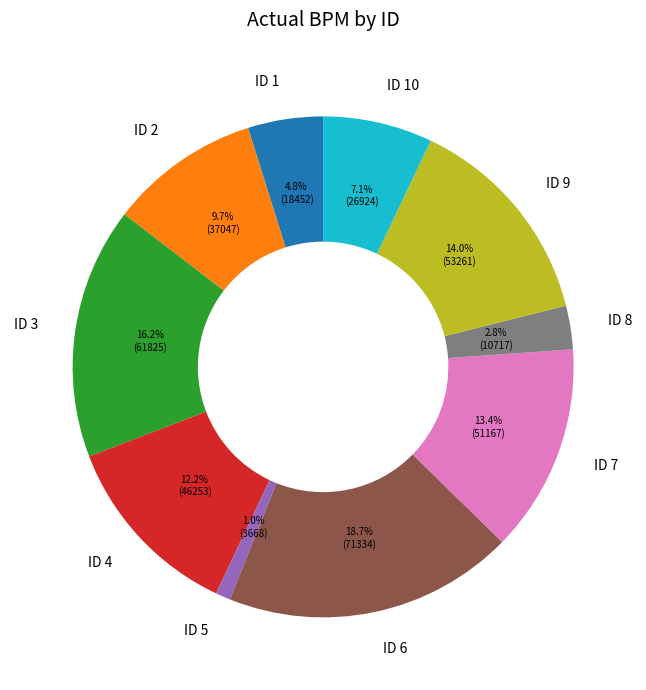

How many segments does this pie chart have?

10